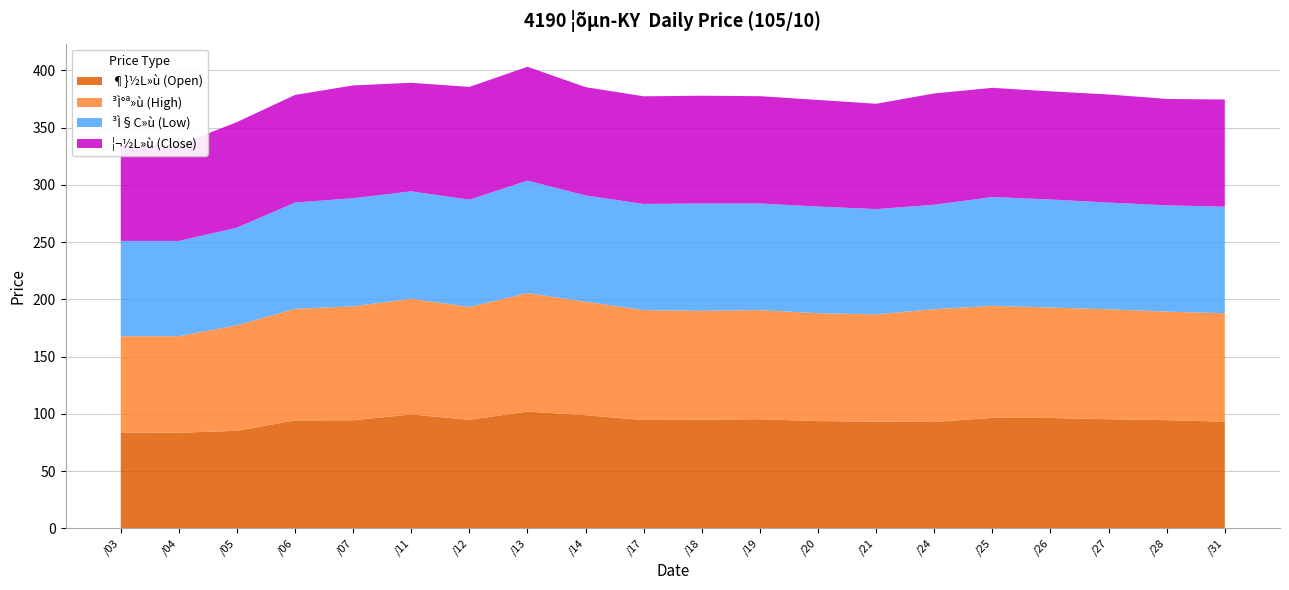

Reading left to right, extract all data points from this chart.

¶}½L»ù (Open): 83.8	83.5	85.2	94.3	94.4	99.5	94.8	102.0	98.8	94.6	95.0	95.3	93.7	93.2	92.9	96.5	96.4	95.3	94.5	93.2
³Ì°ª»ù (High): 84.0	84.3	92.2	97.4	99.5	101.0	98.5	103.5	99.1	96.0	95.0	95.3	94.2	93.7	98.5	97.8	96.5	96.0	94.8	94.7
³Ì§C»ù (Low): 83.2	83.2	85.2	92.8	94.4	93.8	93.7	98.2	92.8	92.7	93.7	93.1	93.1	91.9	91.2	95.0	94.3	93.2	92.8	93.0
¦¬½L»ù (Close): 83.8	83.9	92.2	94.0	98.5	94.8	98.5	99.4	94.6	94.0	94.1	93.7	93.1	92.0	97.2	95.4	94.4	94.4	92.9	93.6